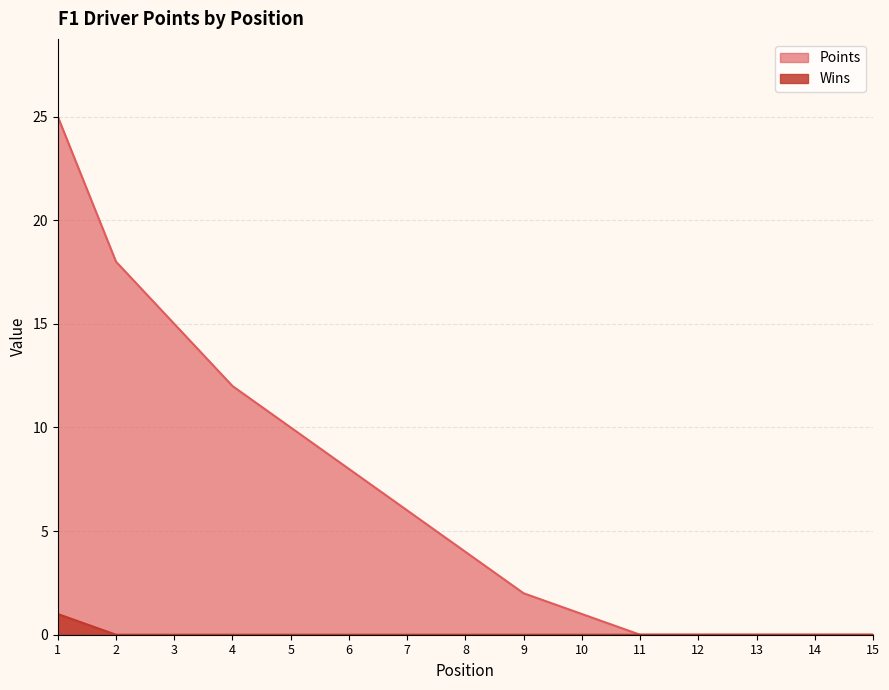

True or false: Points and Wins cross at least once.

False